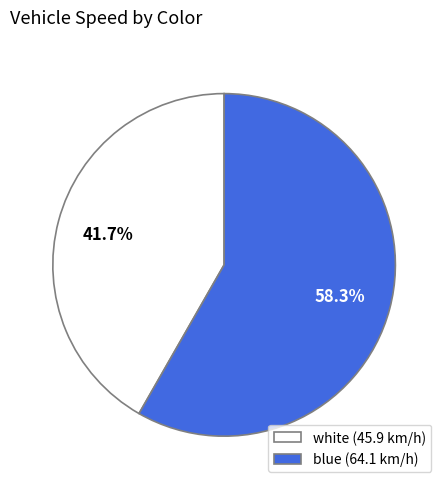

To the nearest percent, what is the difference between the blue and white slice percentages?

17%